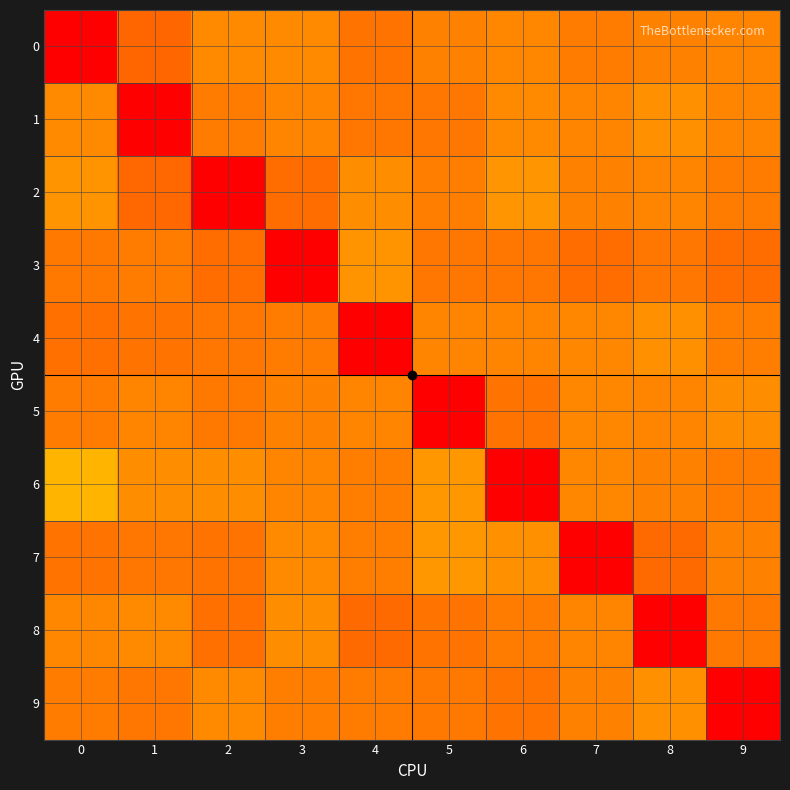

At how many categories does at least one series exceed 4?

1